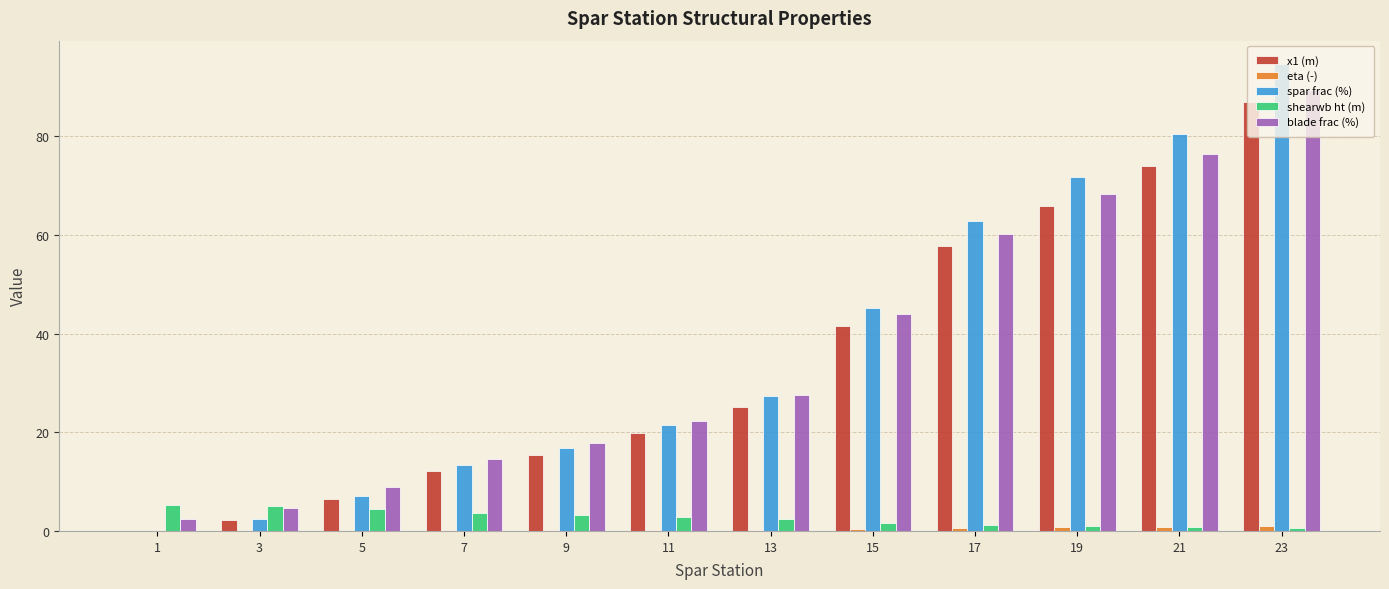

At which category is the sum across all series the highest?

23